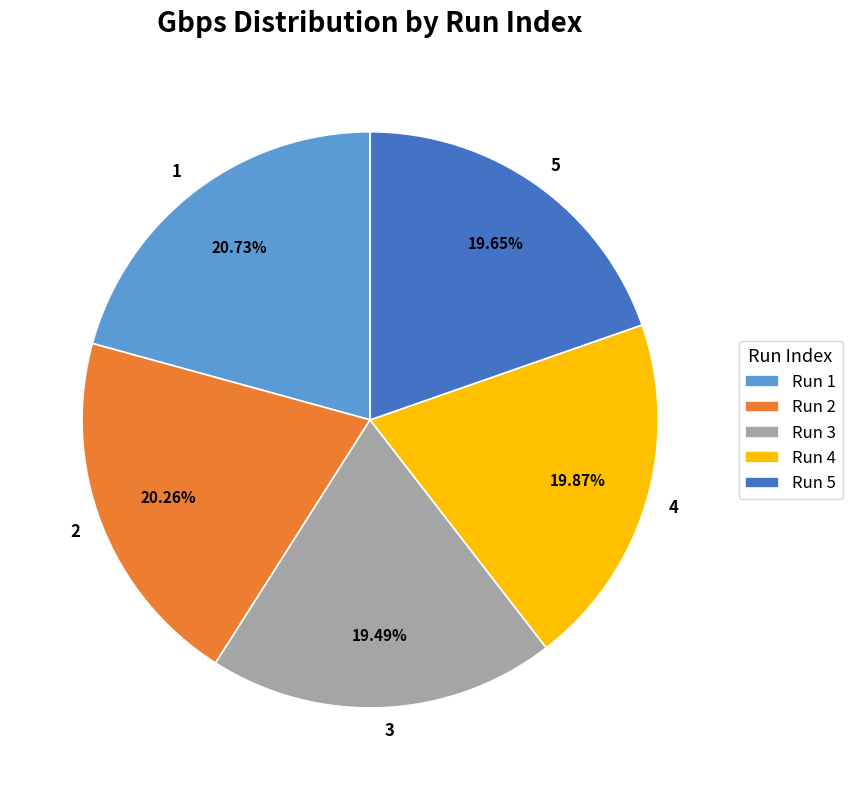

Is the sum of 3 and 1 greater than half?

No